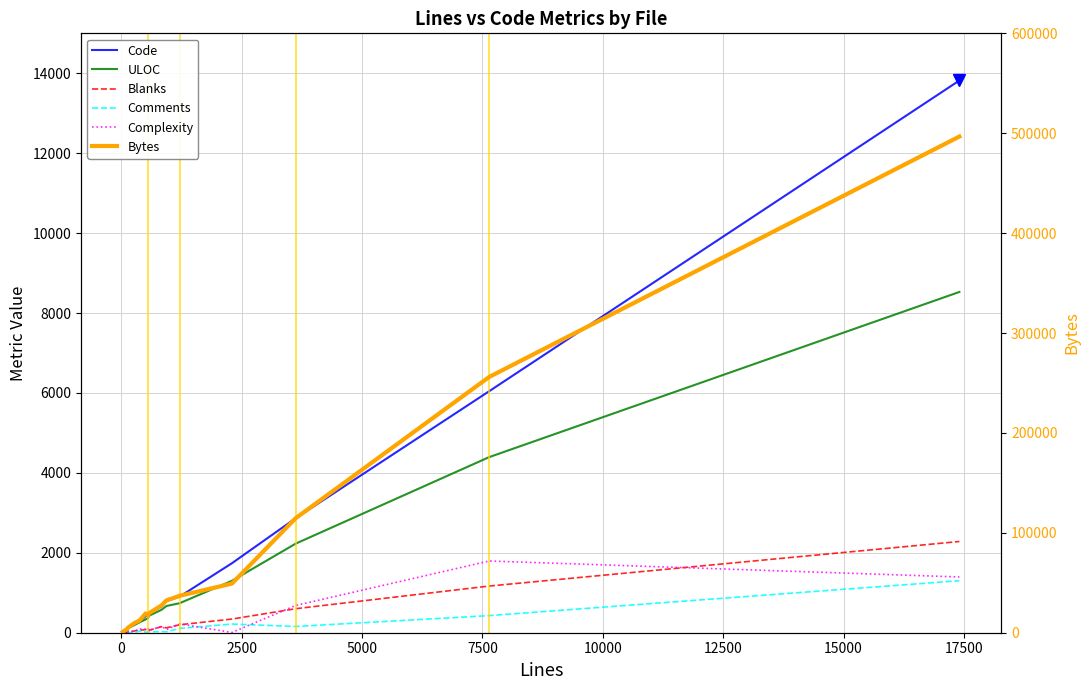

Is this an area chart (filled region under the line)?

No